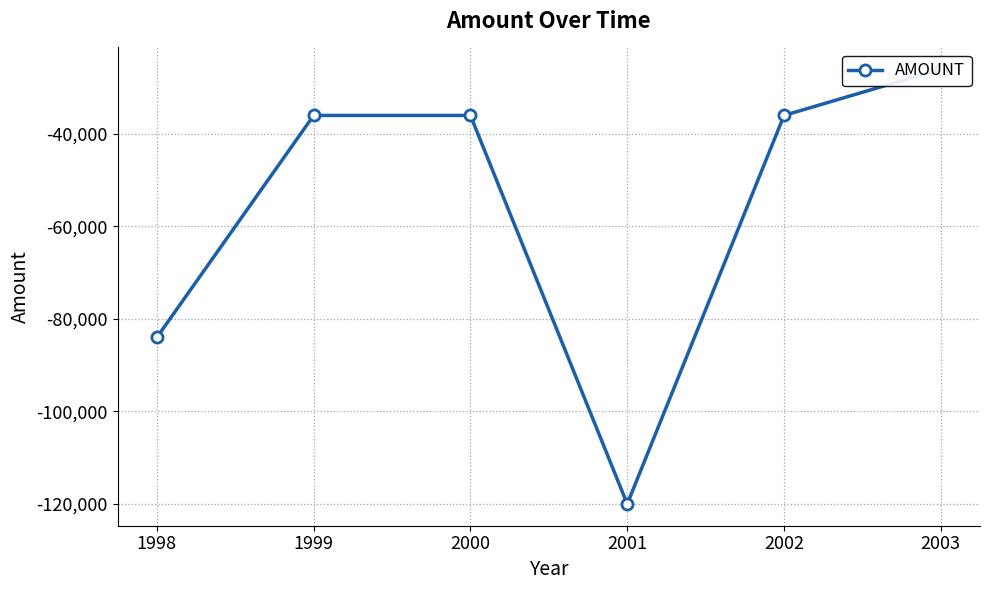

The value at 2000 is -36000. True or false?

True